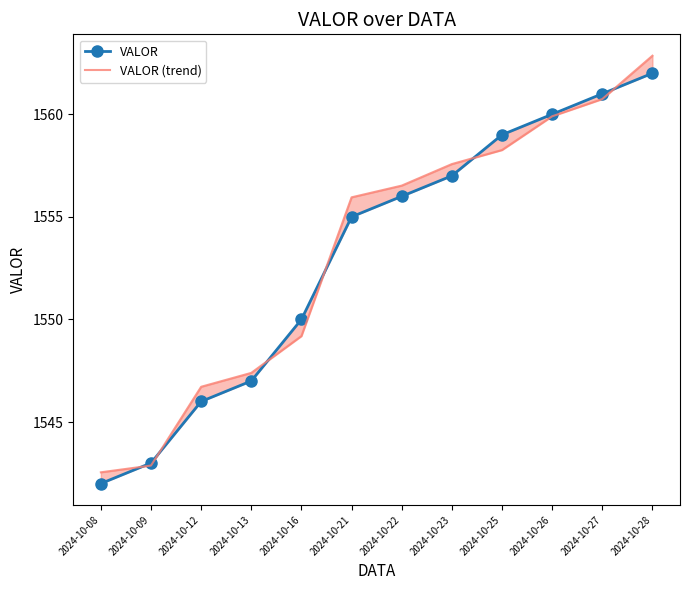

Where does the VALOR series first go above 1556?

2024-10-23